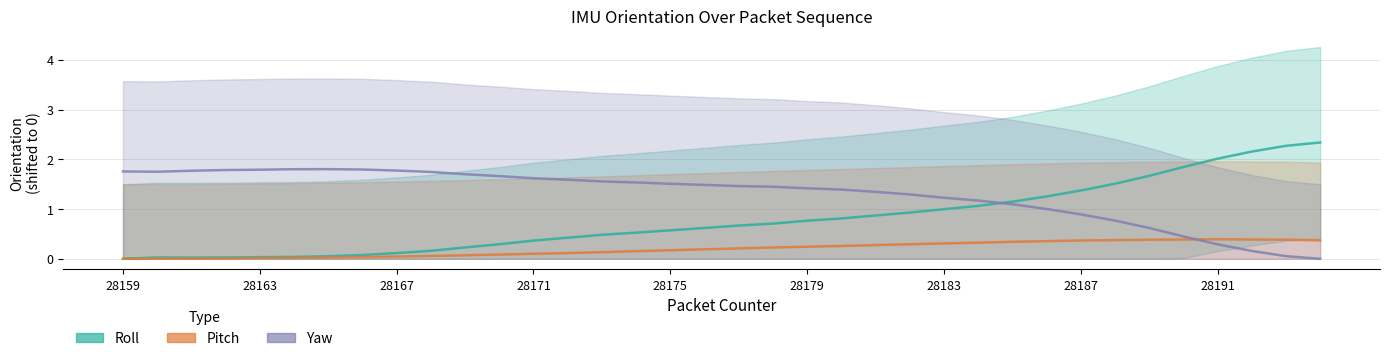

Between which two adjacent categories do Roll and Yaw first intersect?

25 and 26